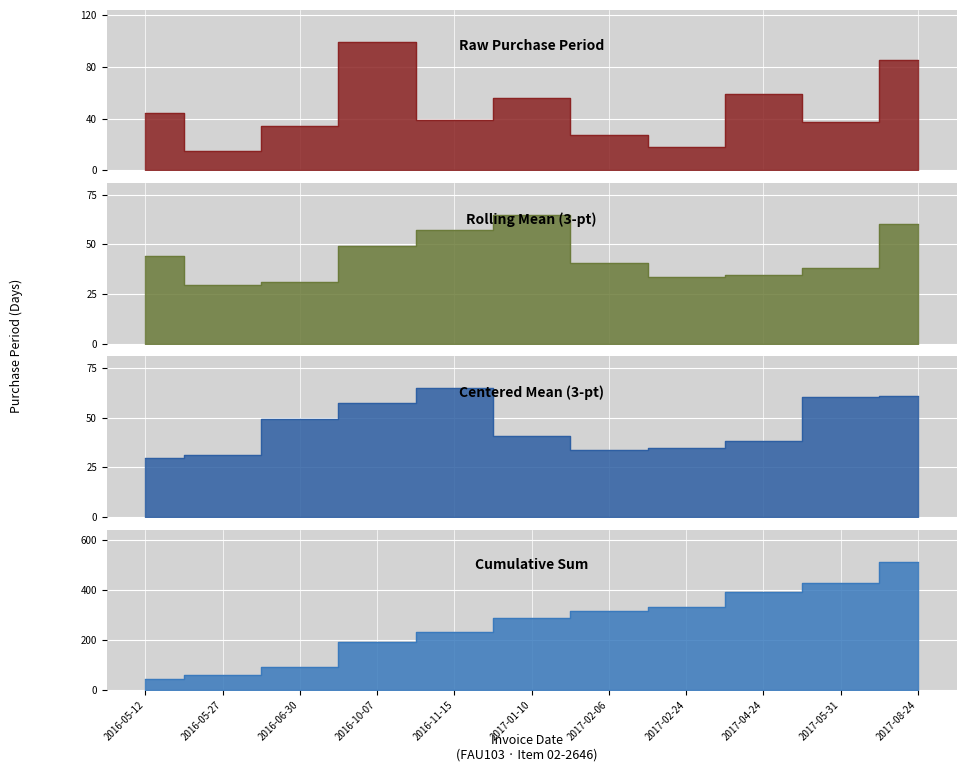

What is the difference between the maximum and minimum values?

84